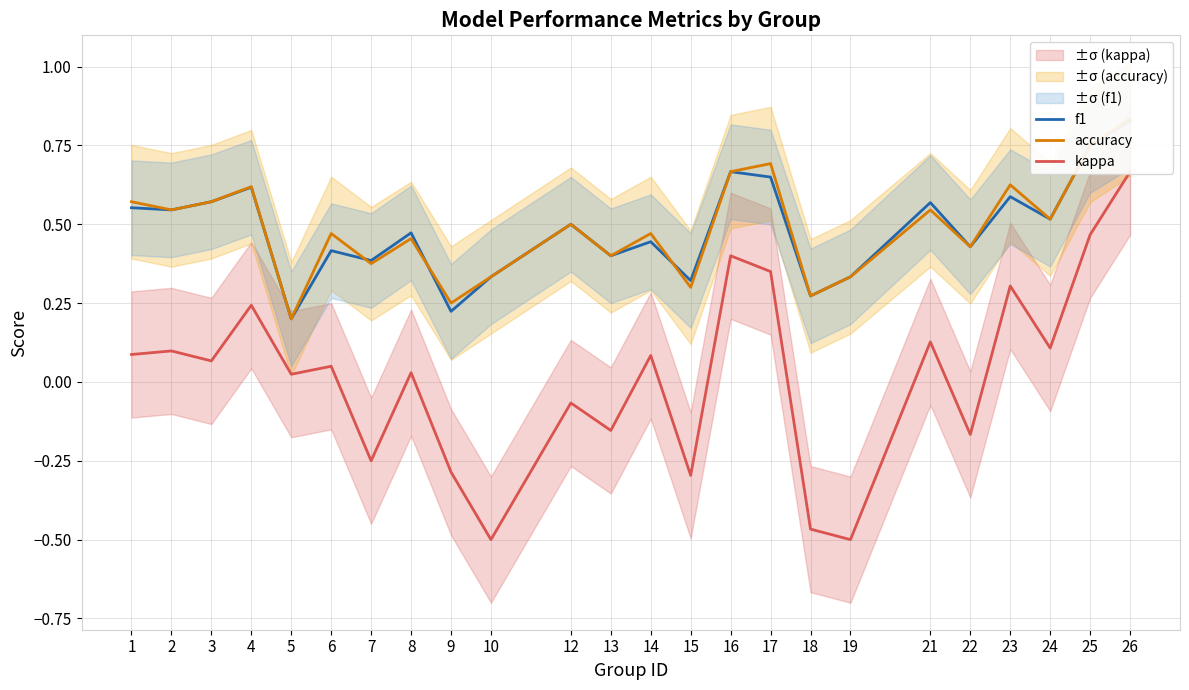

Which series changed the most between 18 and 19?

f1